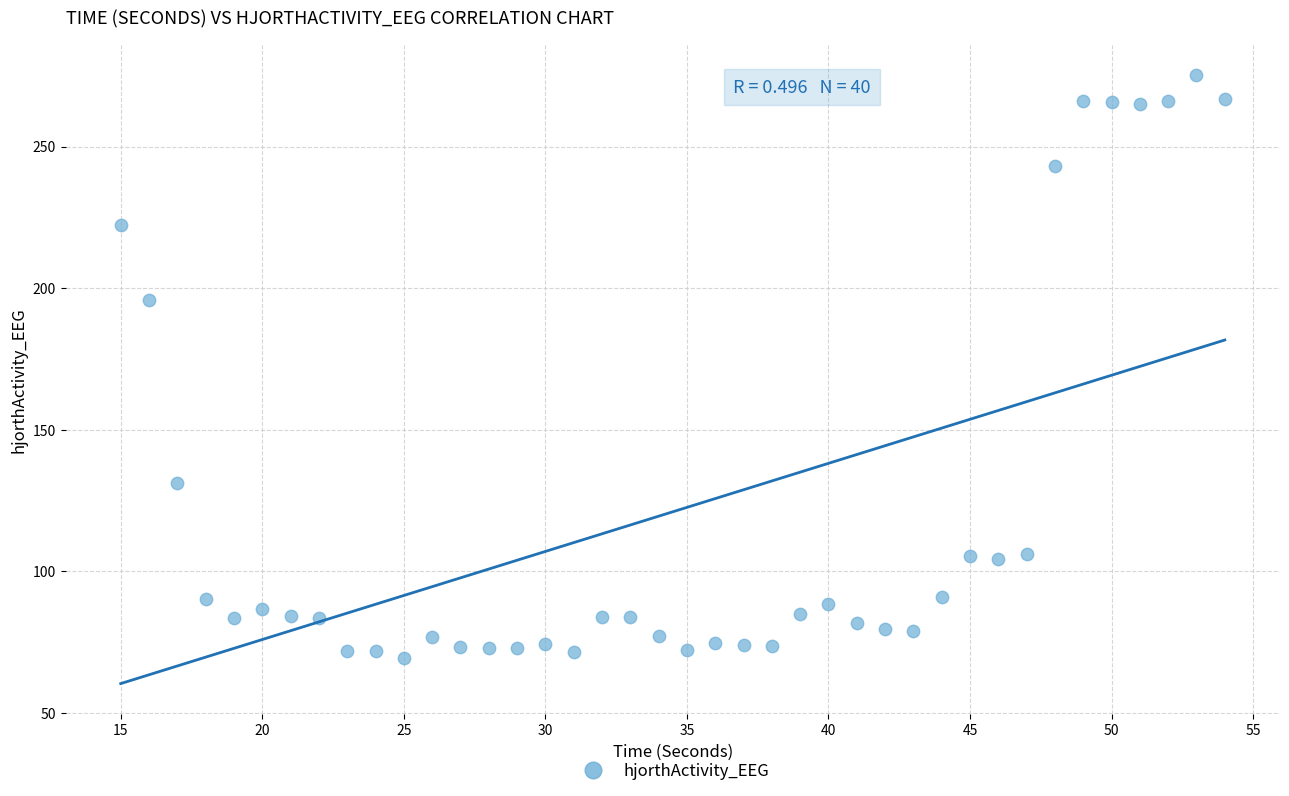

What Y value in the scatter plot is closest to 172?

195.7